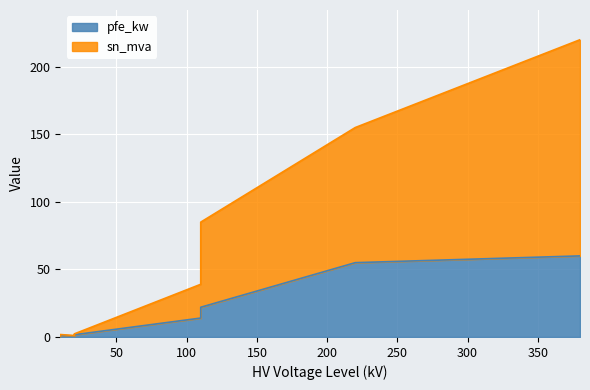

Rank the series at 0.4 MVA 10/0.4 kV from lowest to highest value.

sn_mva, pfe_kw